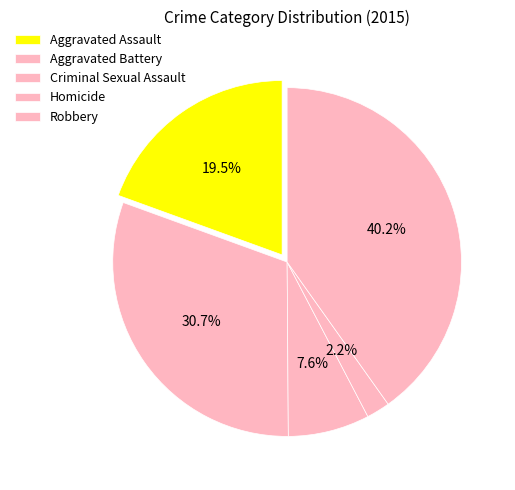

Count the number of slices in the pie.

5